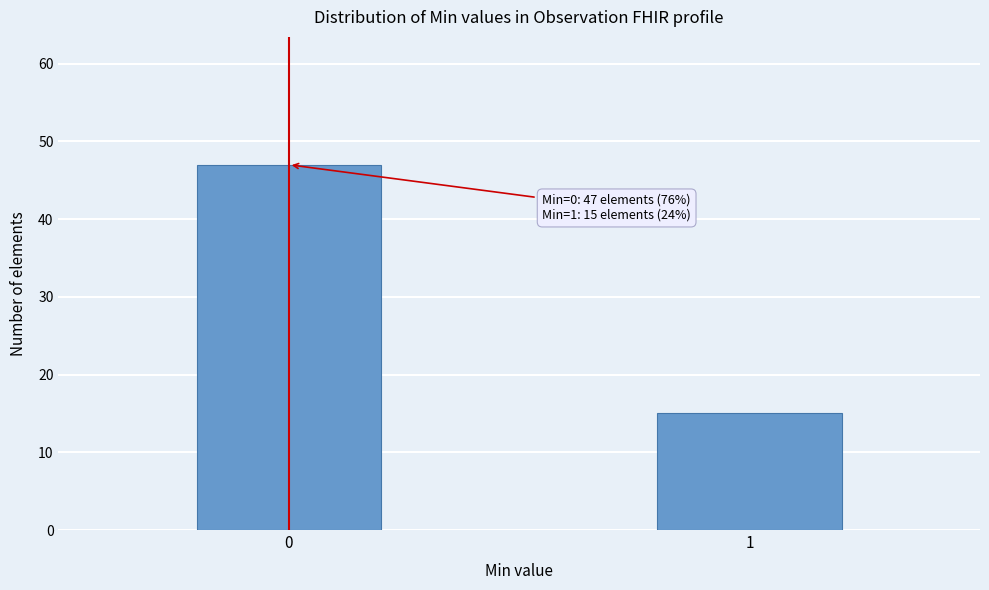

Reading left to right, extract all data points from this chart.

47	15